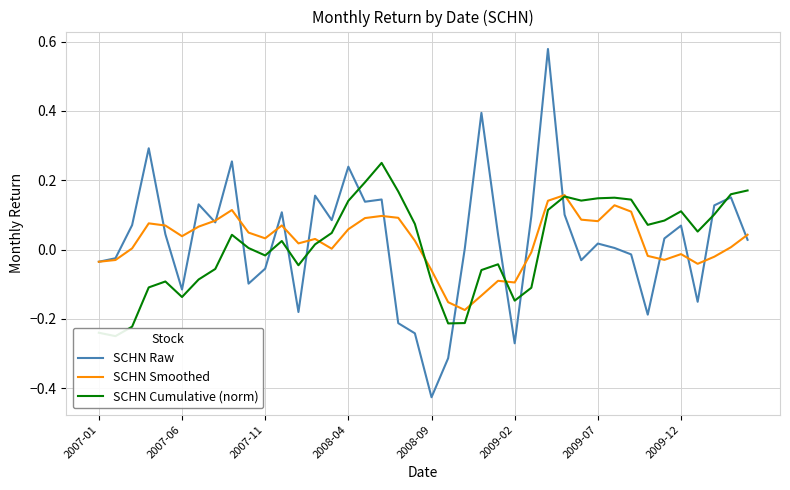

Which series ends up on top after the final intersection of SCHN Smoothed and SCHN Cumulative (norm)?

SCHN Cumulative (norm)